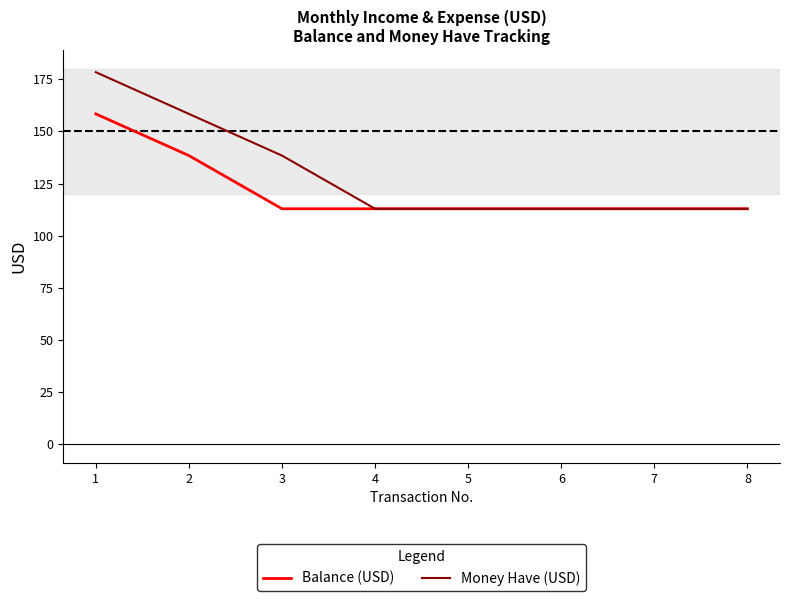

What is the sum of the Balance (USD) values at 1 and 2?

296.8